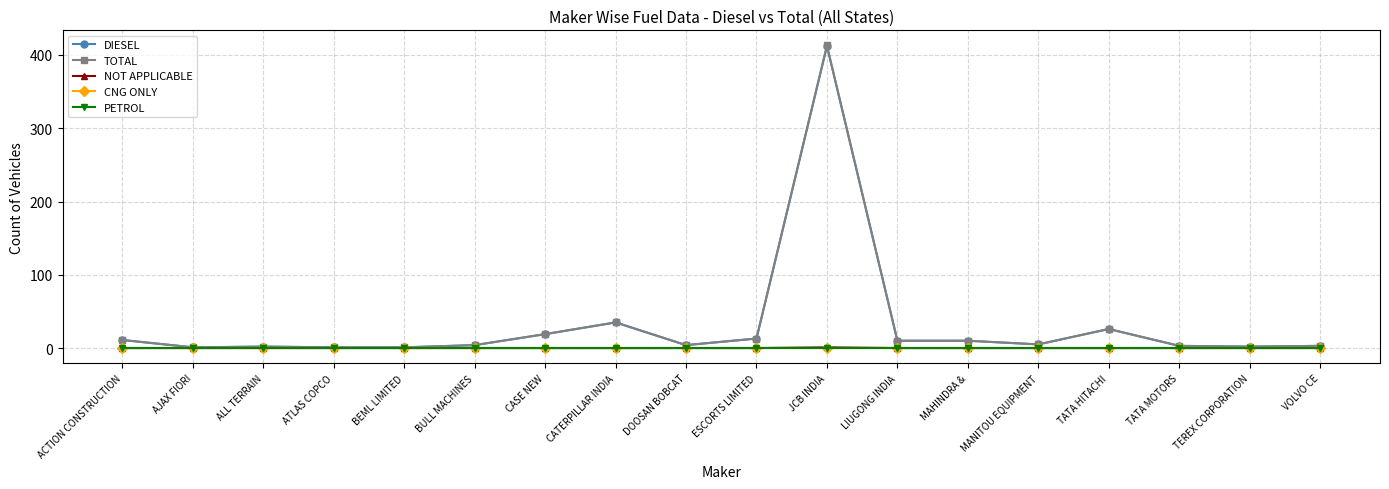

Does the chart have visible grid lines?

Yes